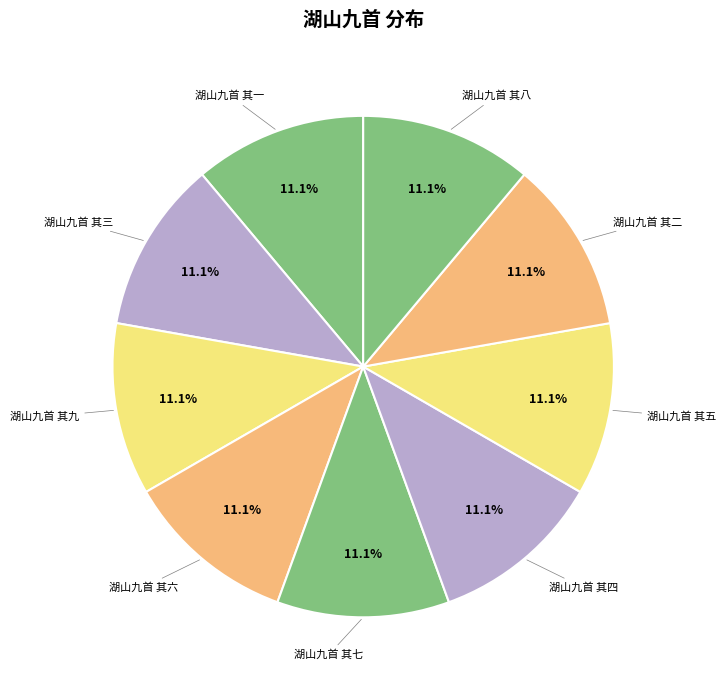

True or false: 湖山九首 其二 accounts for 11% of the total.

True